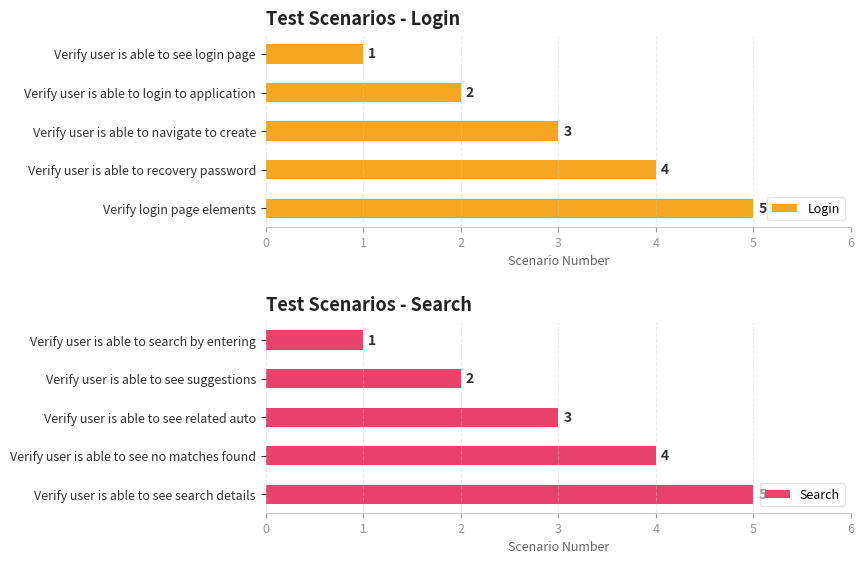

What are all the series names shown in the legend?

Login, Search